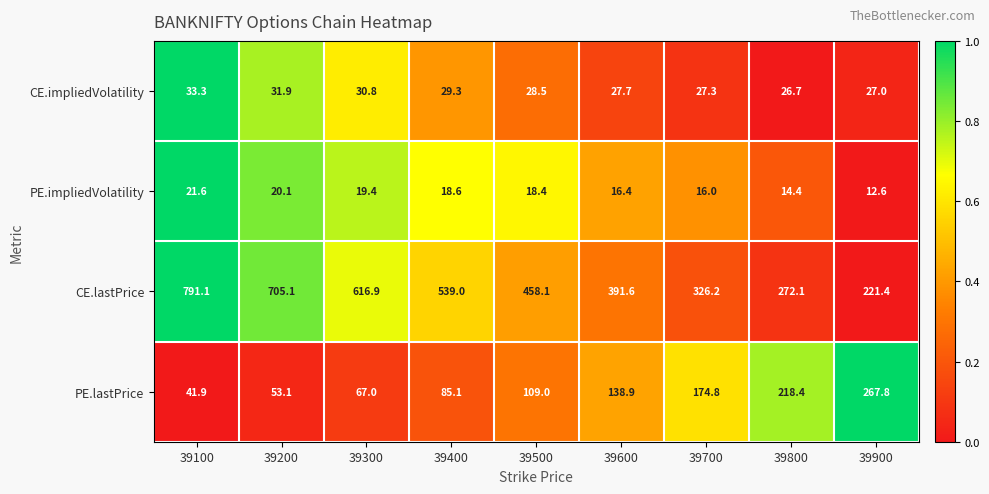

Count the number of categories in the chart.

9